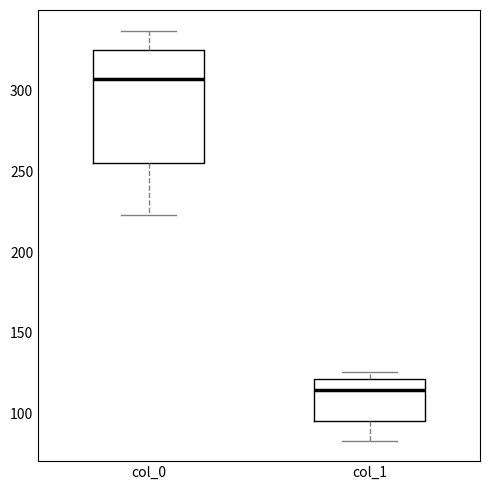

Where is the lower edge of the box for col_0 on the y-axis? The values are not printed on the chart, so give them approximately, as read against the axis.

255